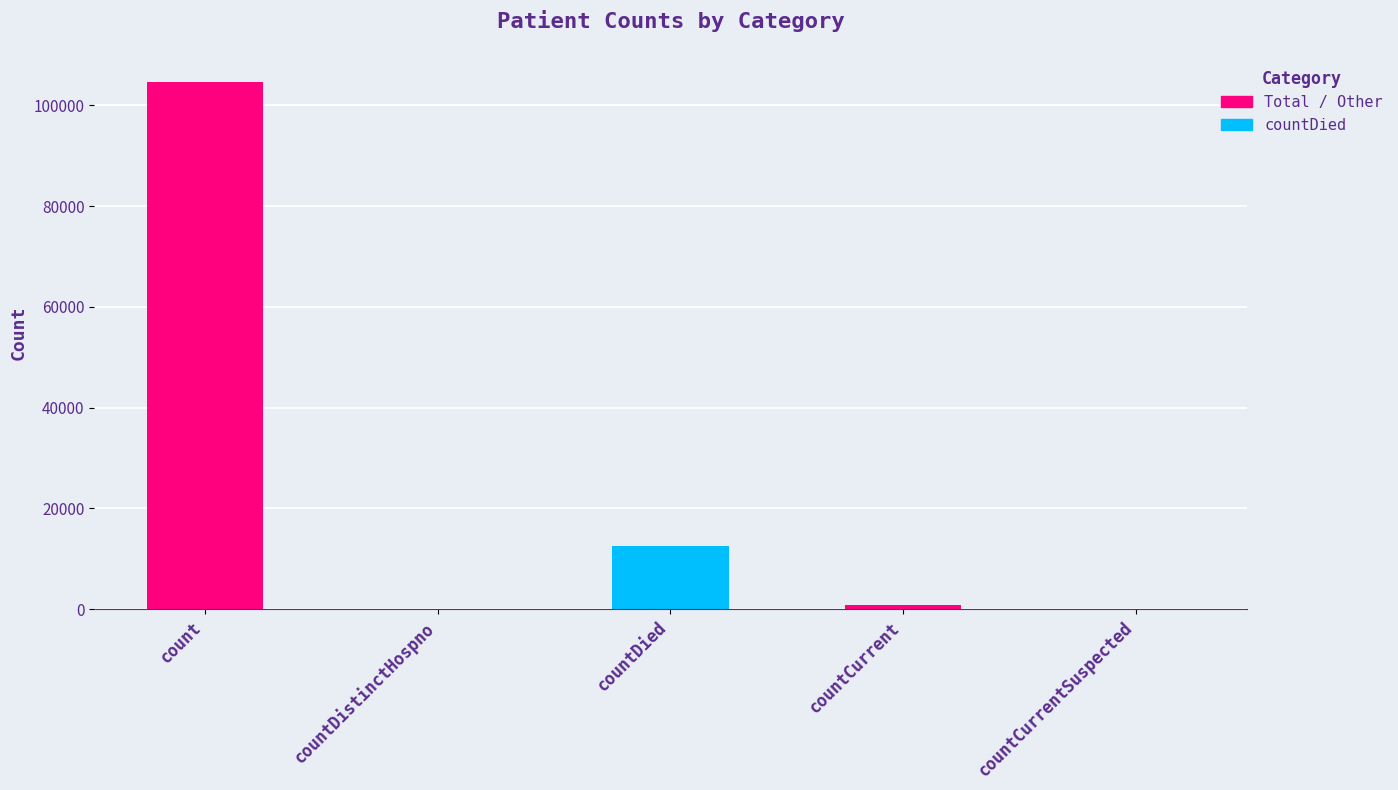

Rank the categories by value from highest to lowest.

count, countDied, countCurrent, countDistinctHospno, countCurrentSuspected